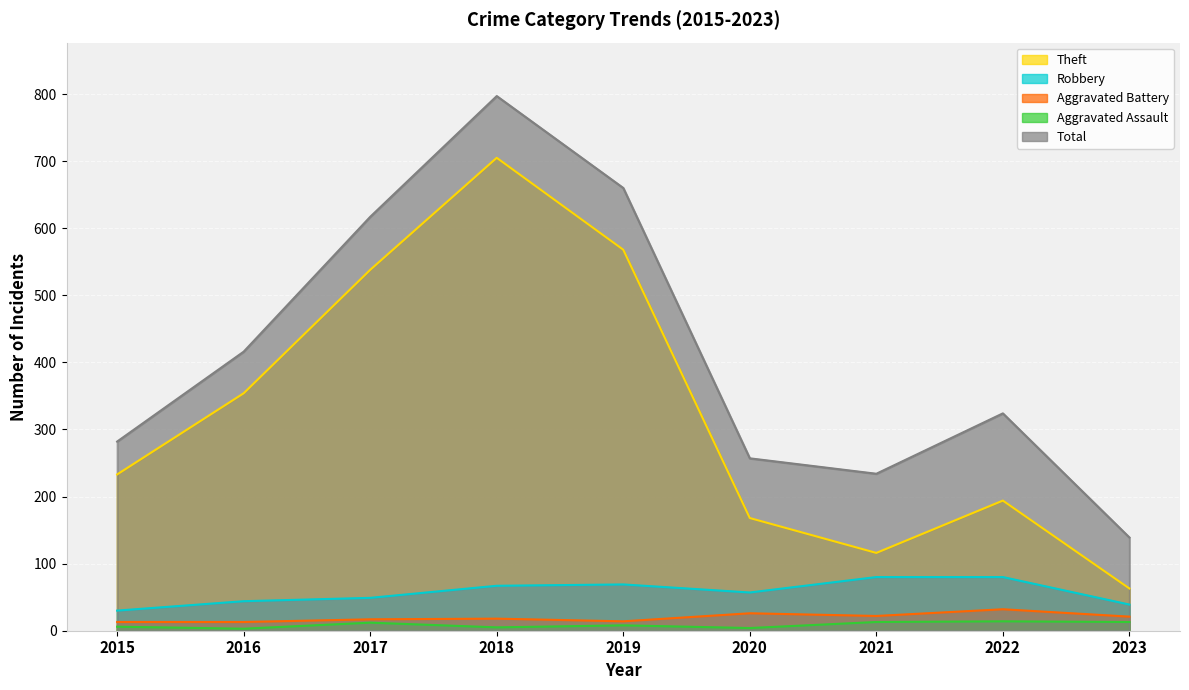

True or false: Total and Theft intersect in this chart.

False